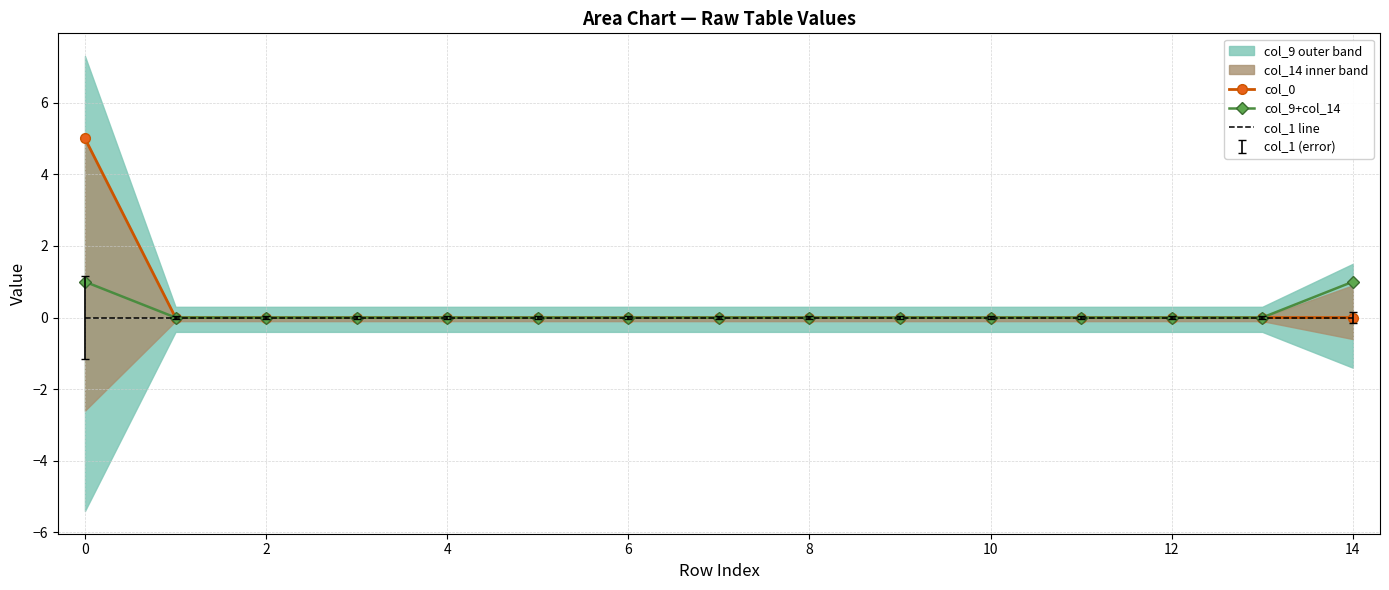

What is the difference between the second highest and second lowest values in the col_9+col_14 series?

1